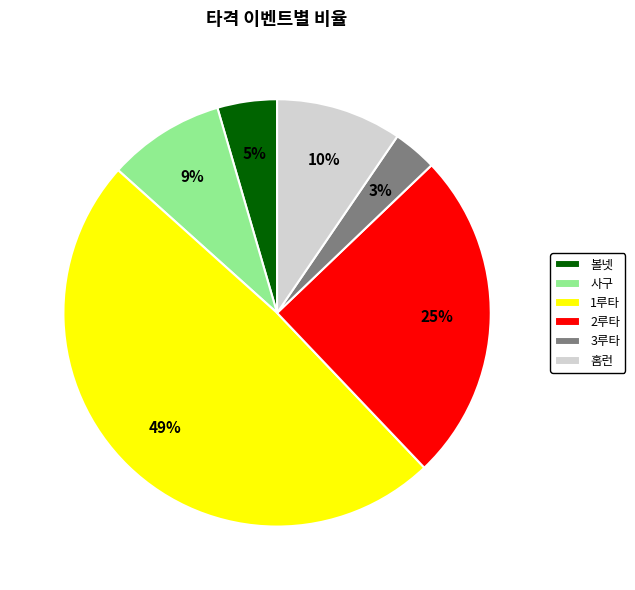

To the nearest percent, what is the combined percentage of 홈런 and 2루타?

35%